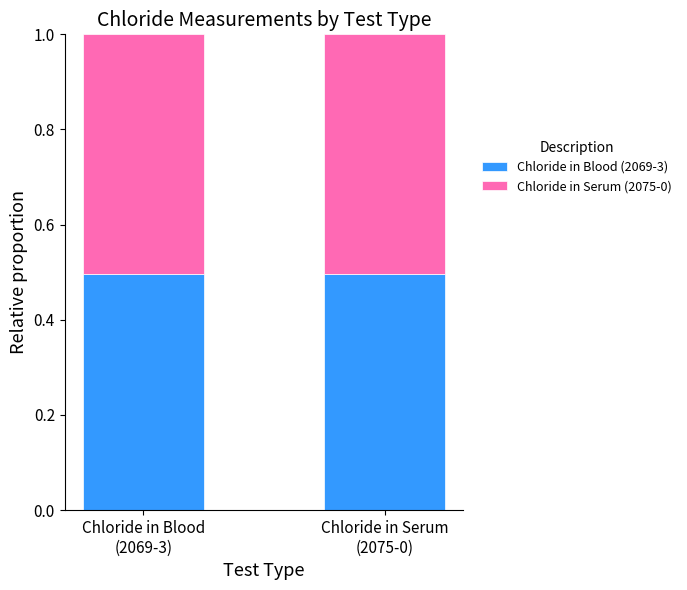

Are the bars grouped side by side (vs. stacked)?

No